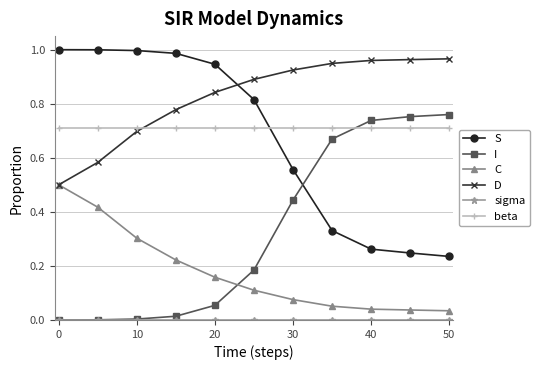

True or false: C has more than 2 interior local peaks.

False